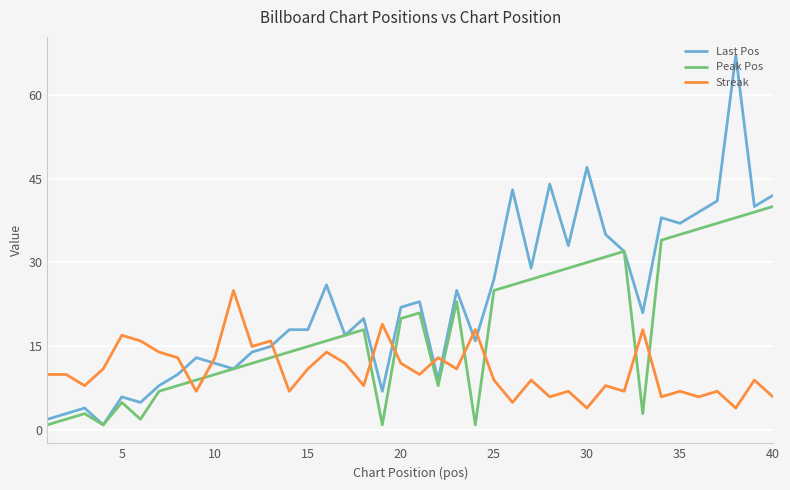

Rank the series by their average value, from highest to lowest.

Last Pos, Peak Pos, Streak